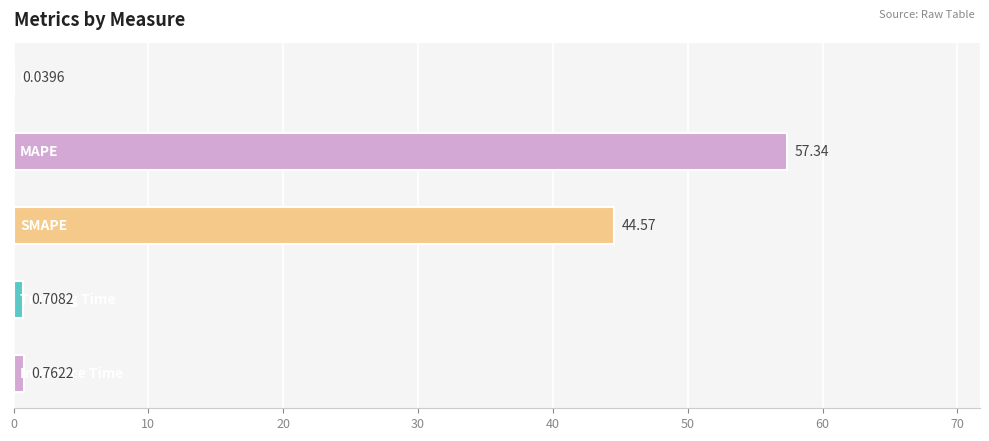

What is the sum of all values?

103.4